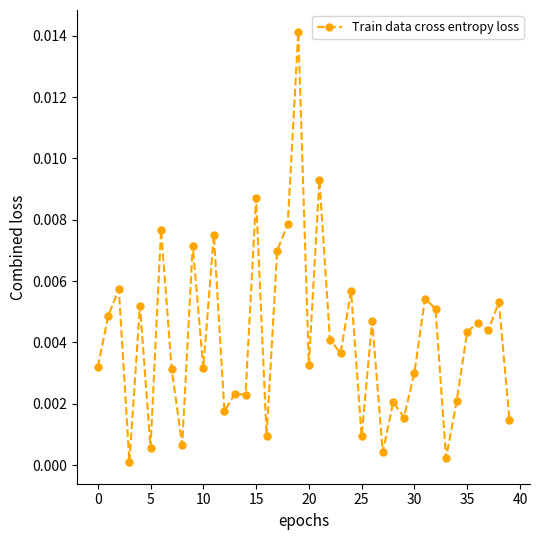

Does the chart have visible grid lines?

No